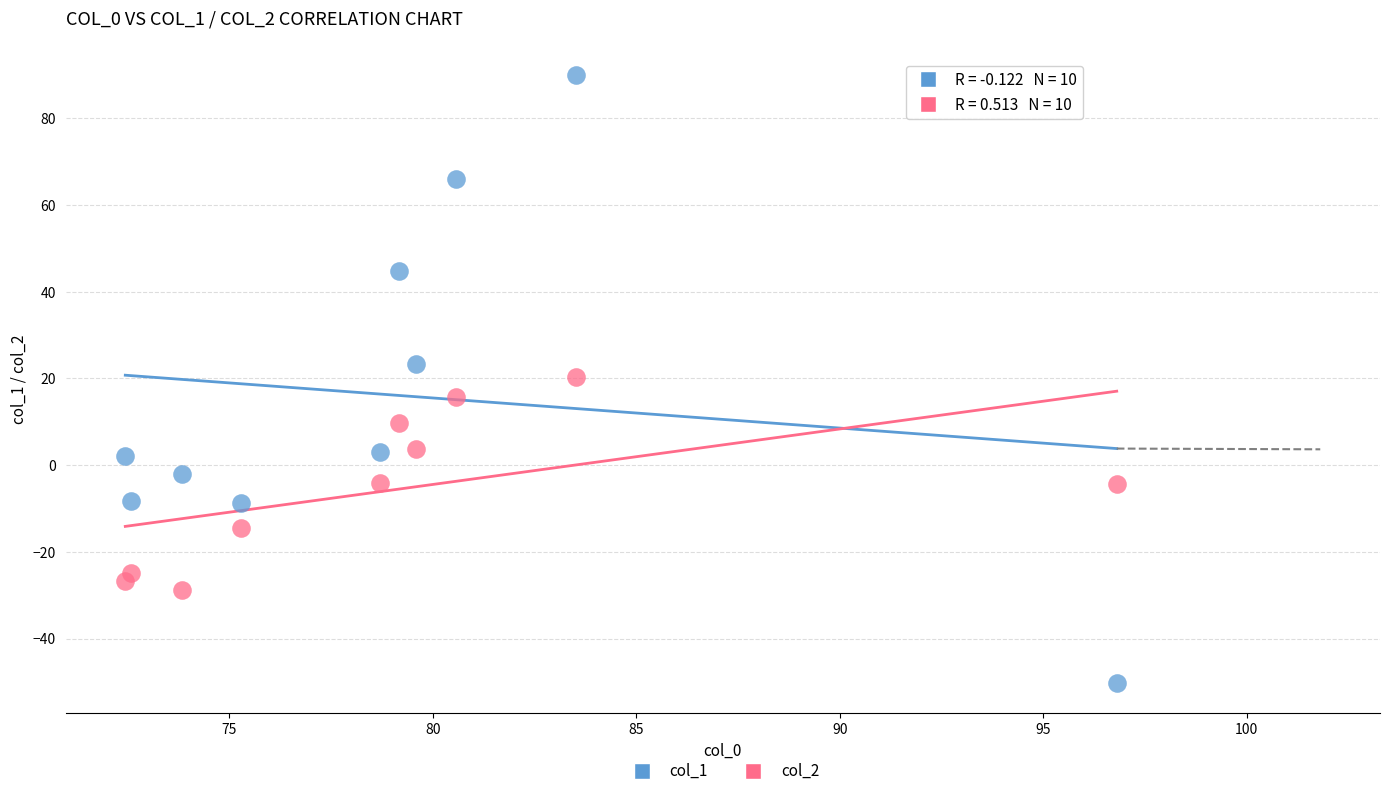

Across all data points, what is the range of X values (max minus min)?

24.4